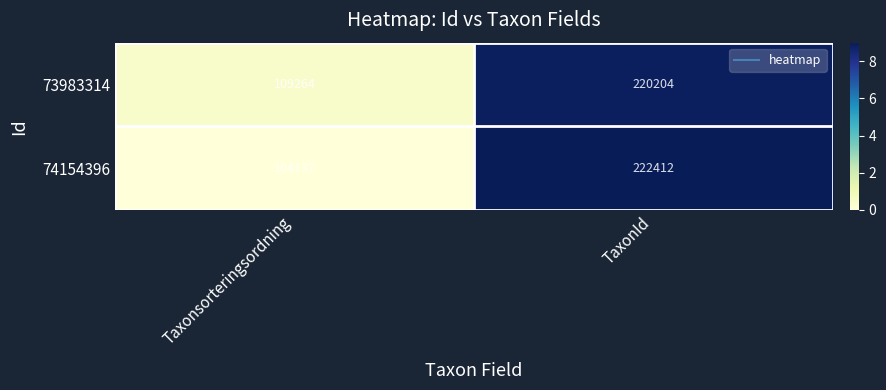

Reading left to right, list all the values displayed in this chart.

73983314: 109264	220204
74154396: 104137	222412